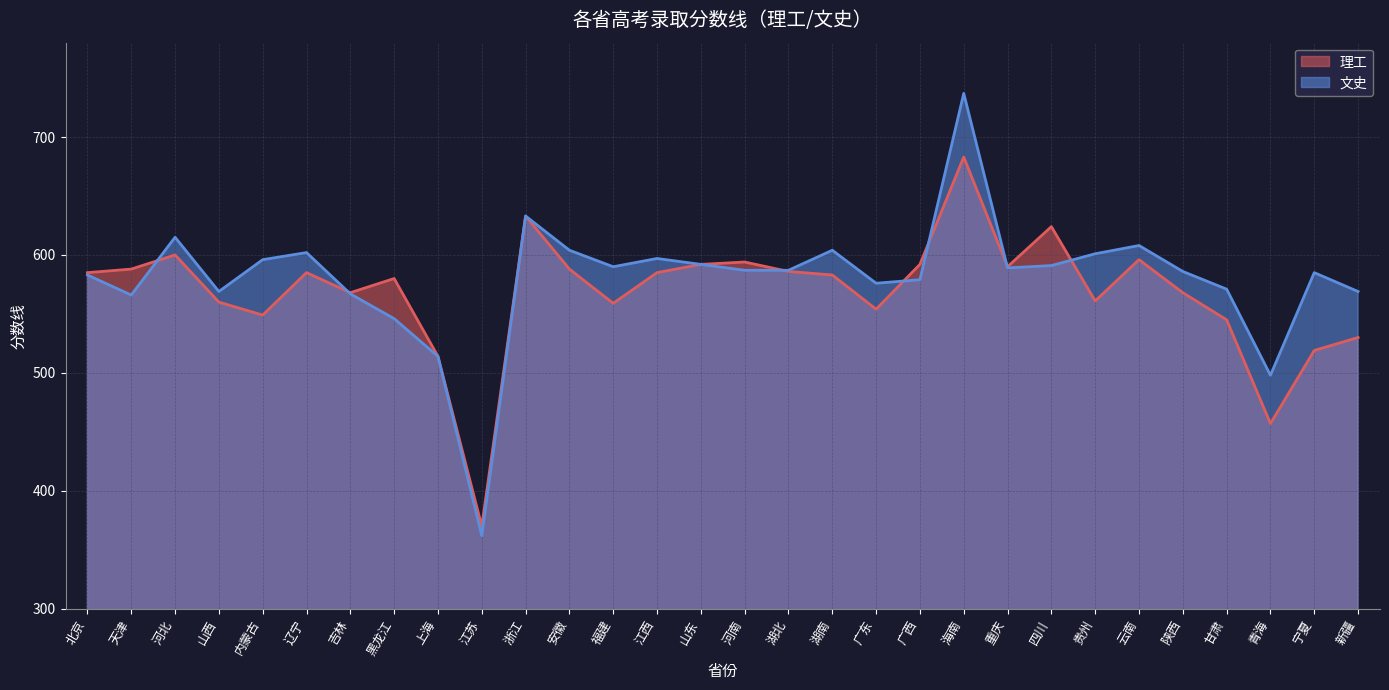

What is the sum of all 文史 values?

17404